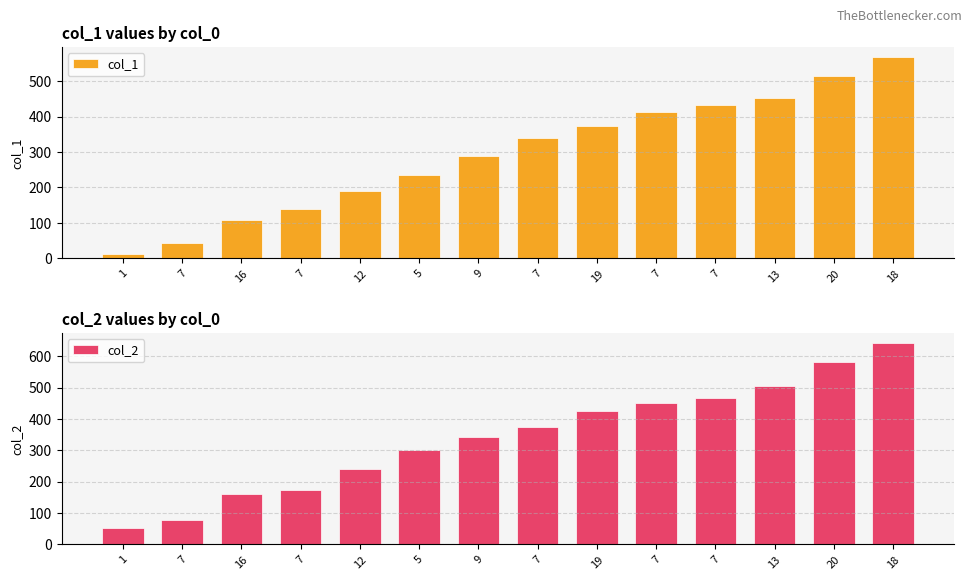

What value does the col_1 series have at 7, to the nearest 10?

140